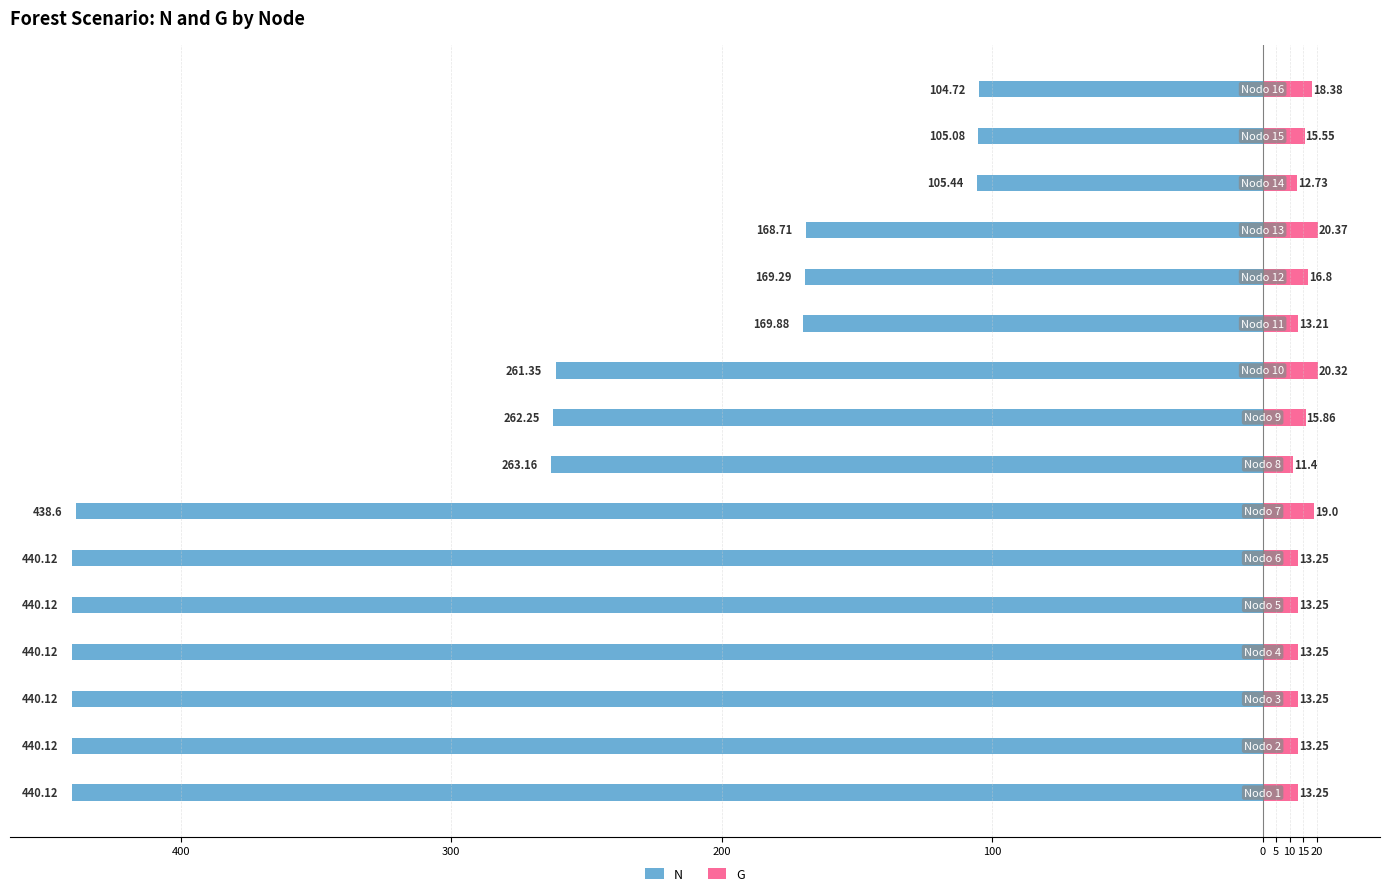

What is the value of the N bar at the 5th from the left?

-440.1